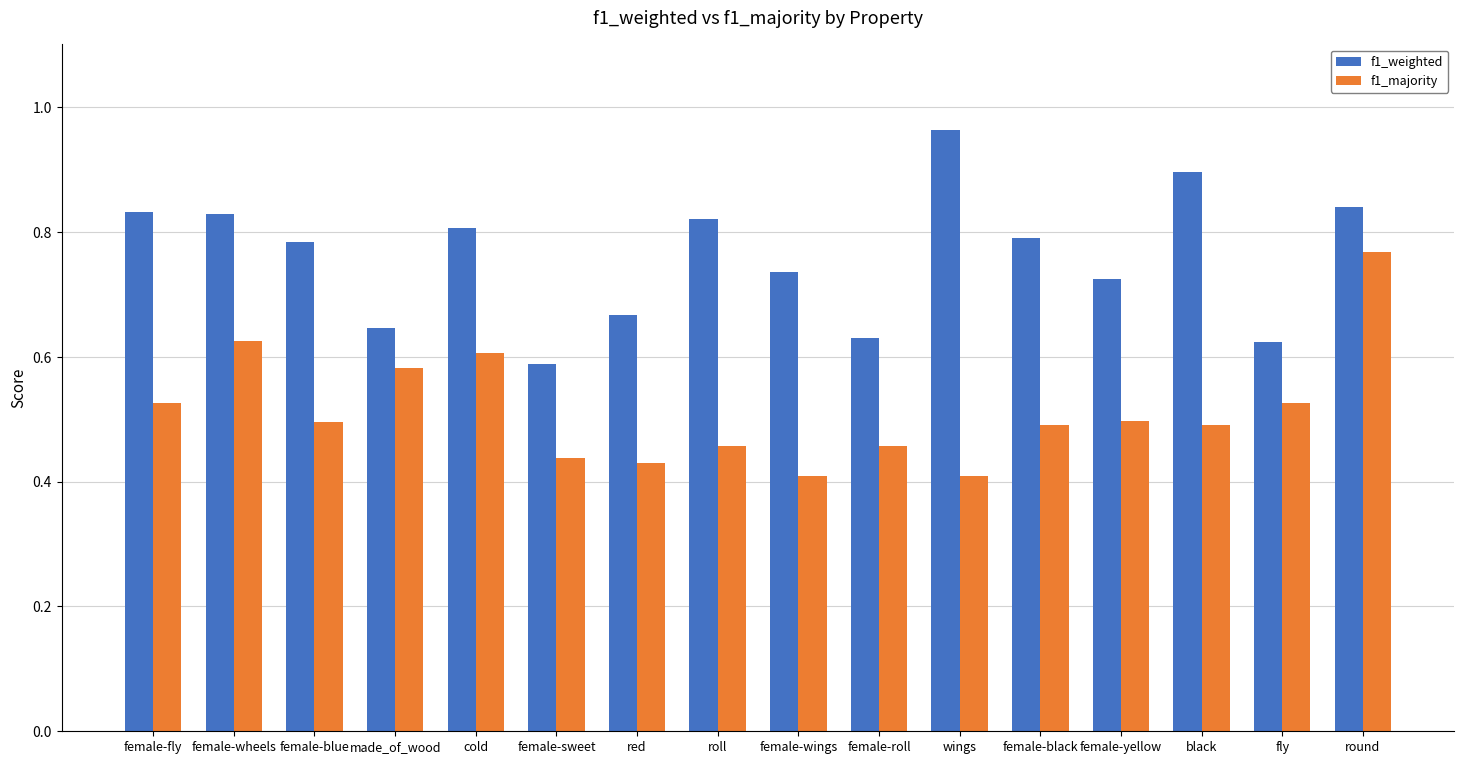

Which category has the lowest value in the f1_weighted series?

female-sweet